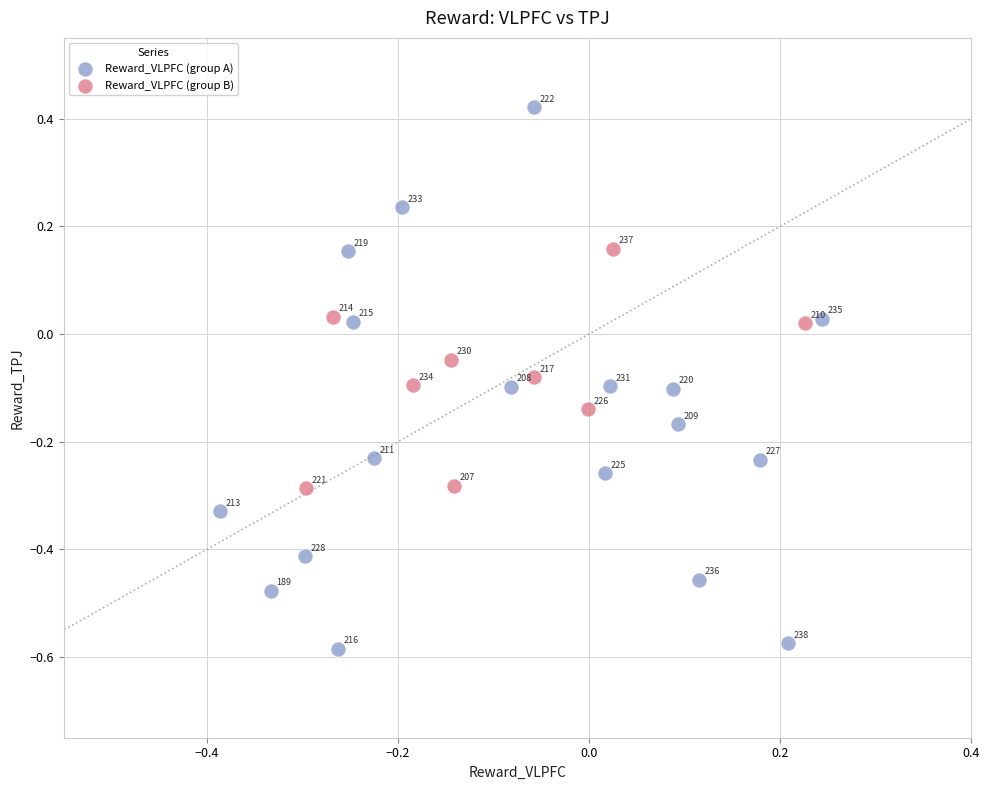

Which series reaches the maximum Y coordinate?

Reward_VLPFC (group A)